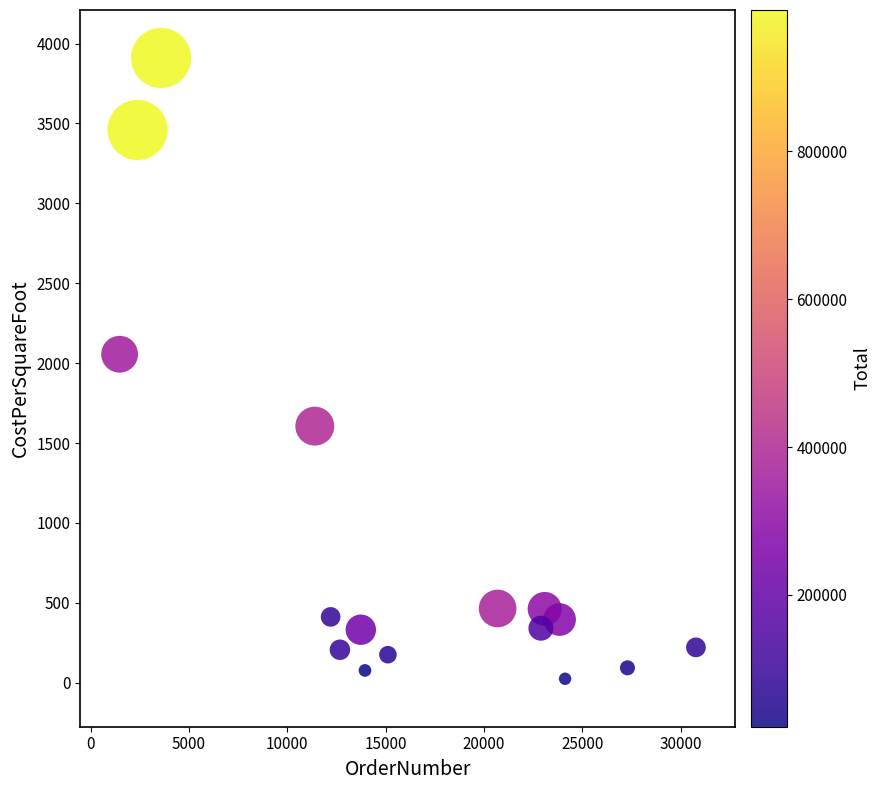

What Y value in the scatter plot is closest to 1967?

2056.0